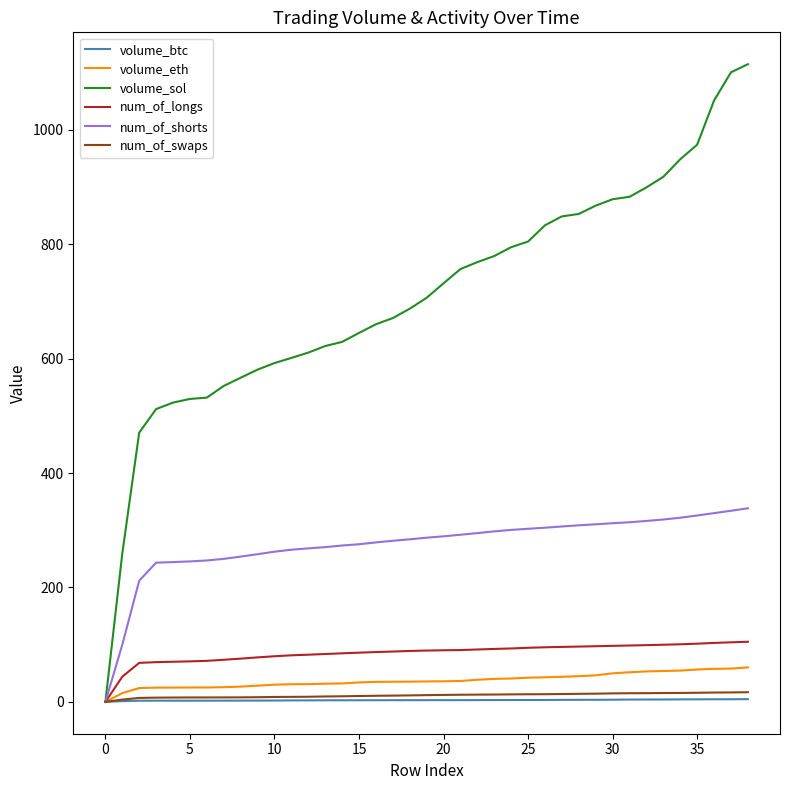

Which series has the largest total across all categories?

volume_sol